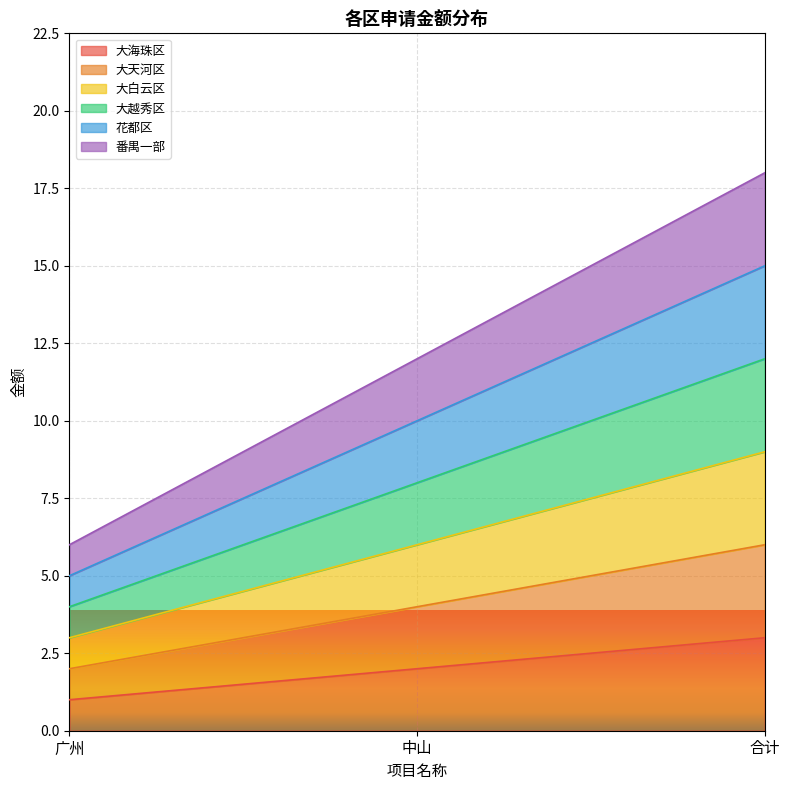

Rank the series by their maximum value, from lowest to highest.

大海珠区, 大天河区, 大白云区, 大越秀区, 花都区, 番禺一部